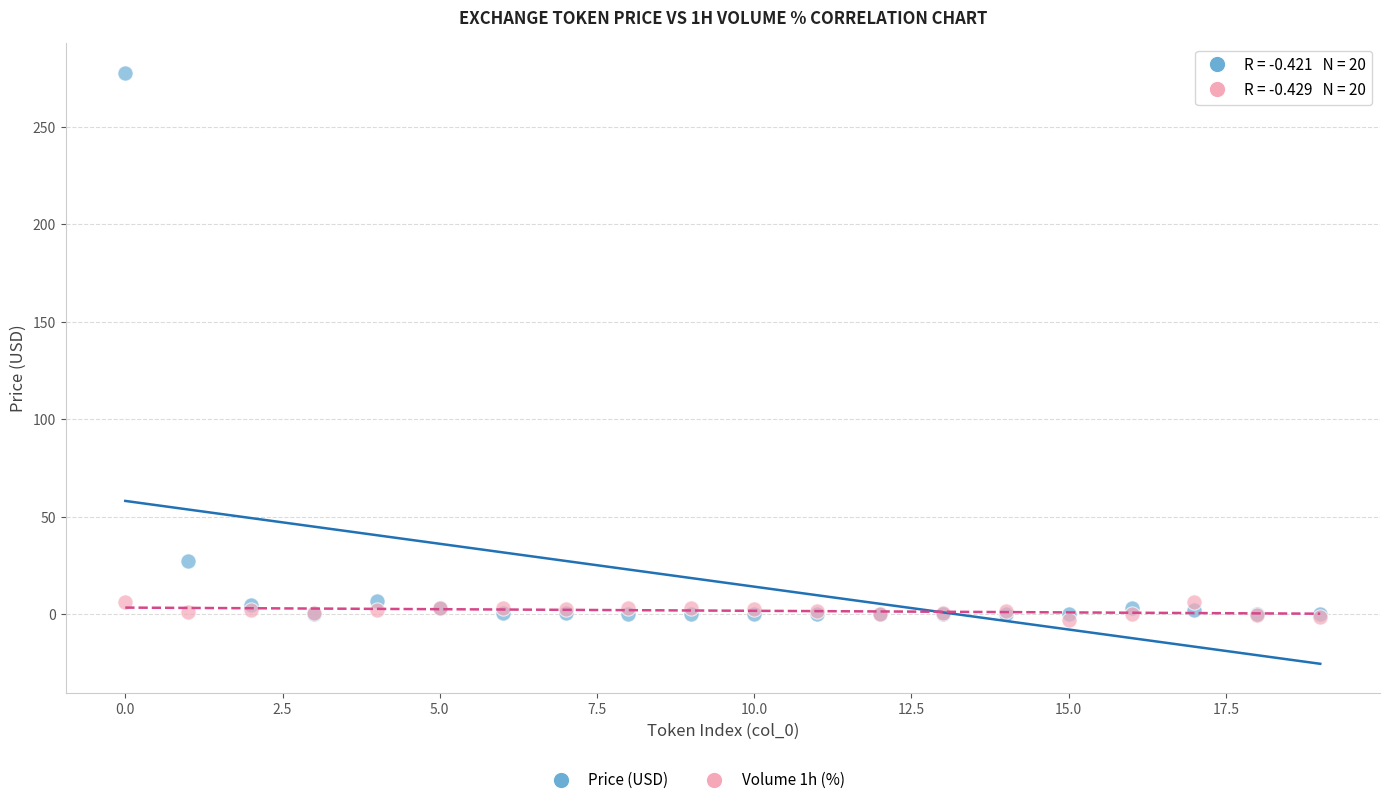

Across all series, what Y value is closest to 137?

27.4